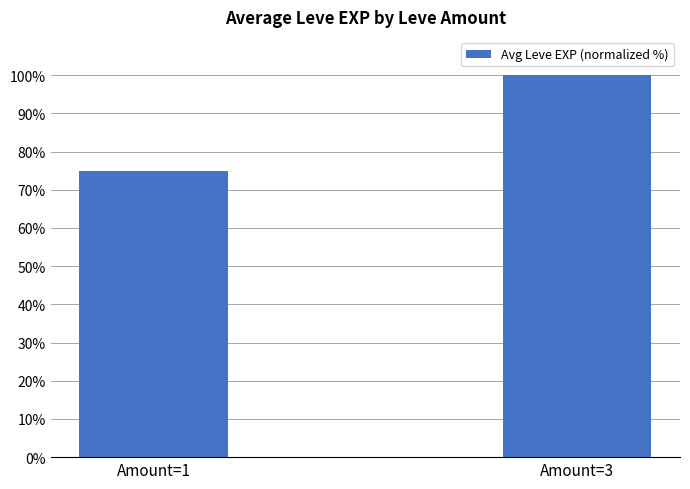

Between Amount=3 and Amount=1, which is larger?

Amount=3